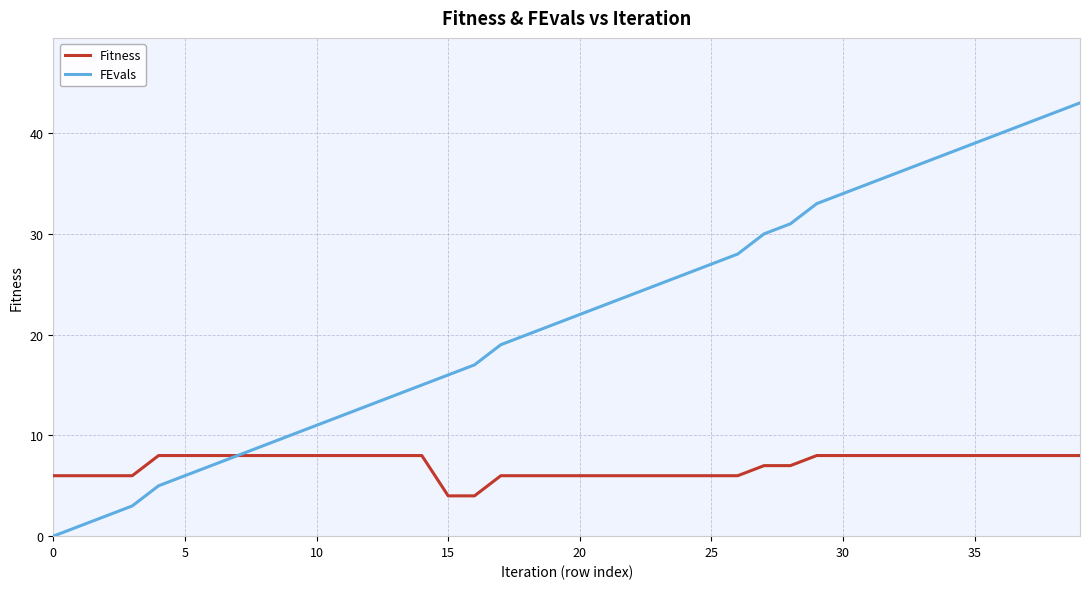

What is the highest value of the FEvals series?

43